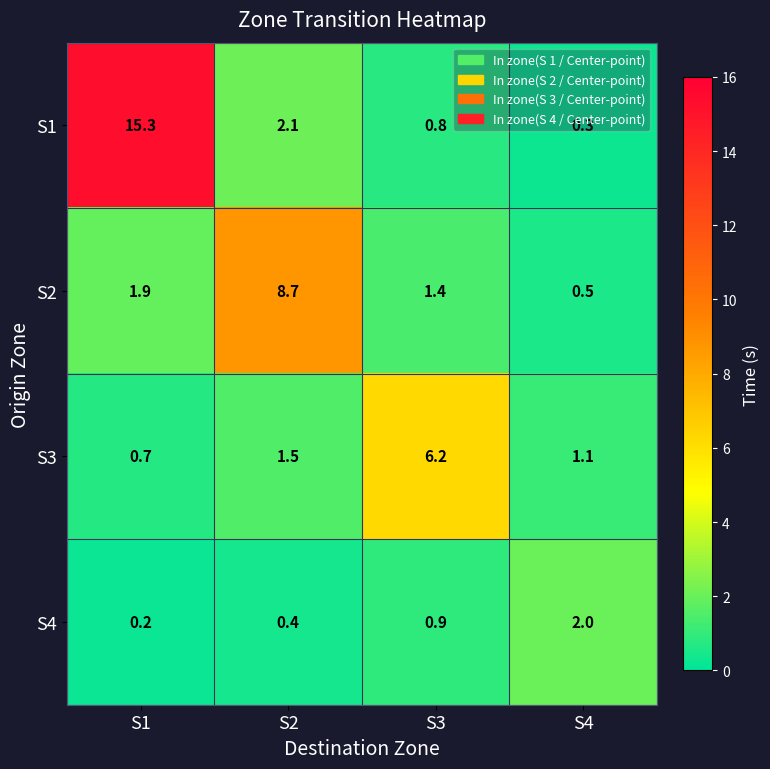

Between S1 and S4, which series saw the biggest shift?

S1